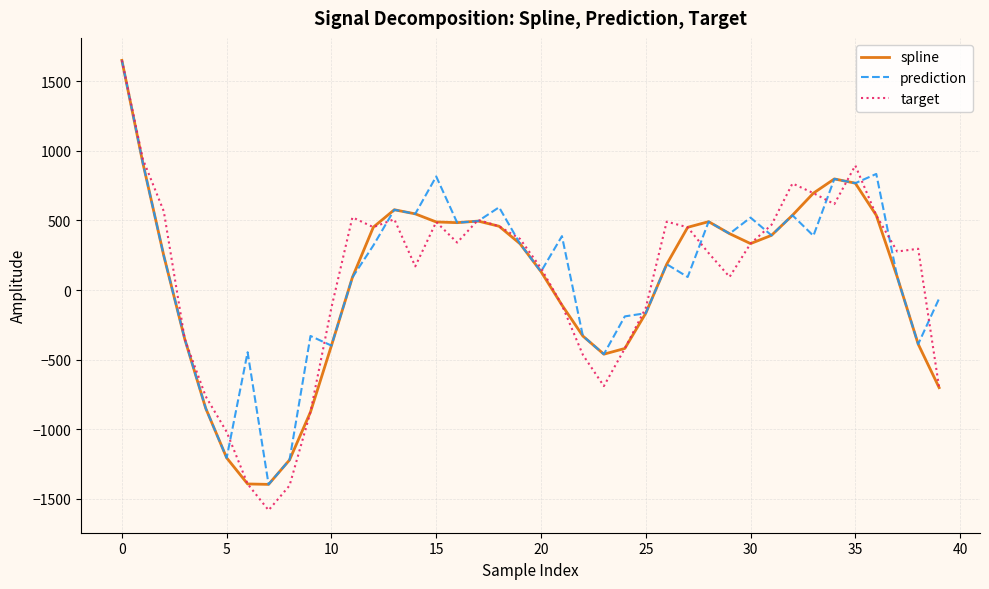

Count the number of data series in this chart.

3